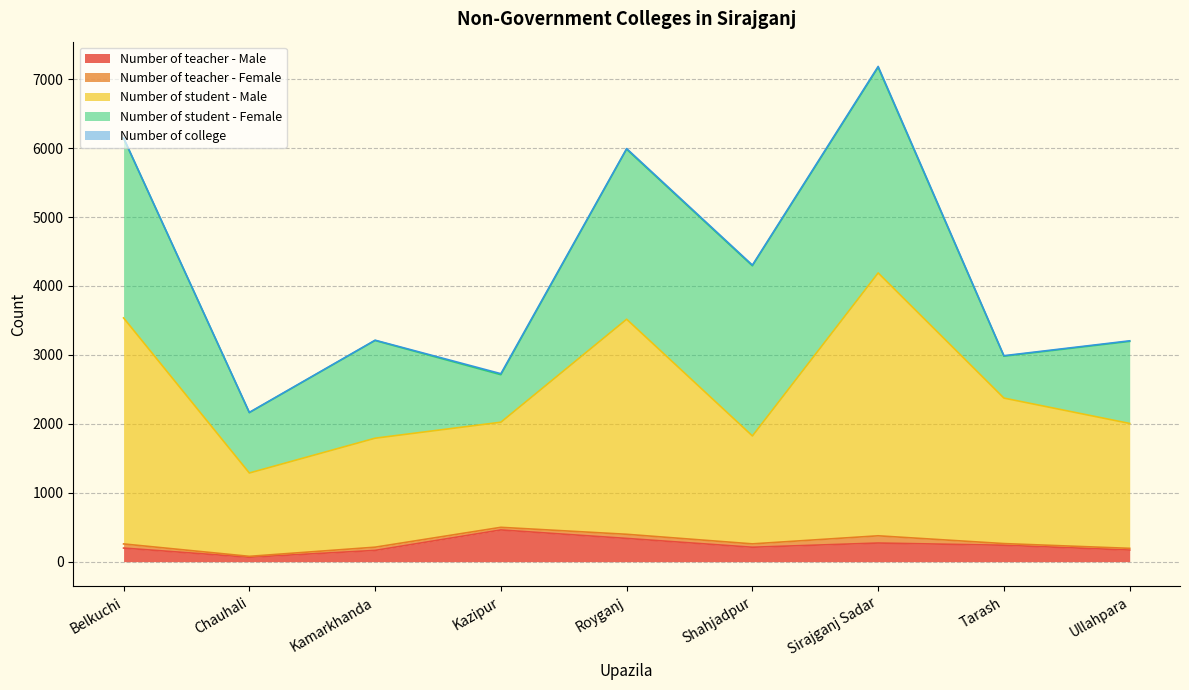

How many distinct data groups are displayed?

5